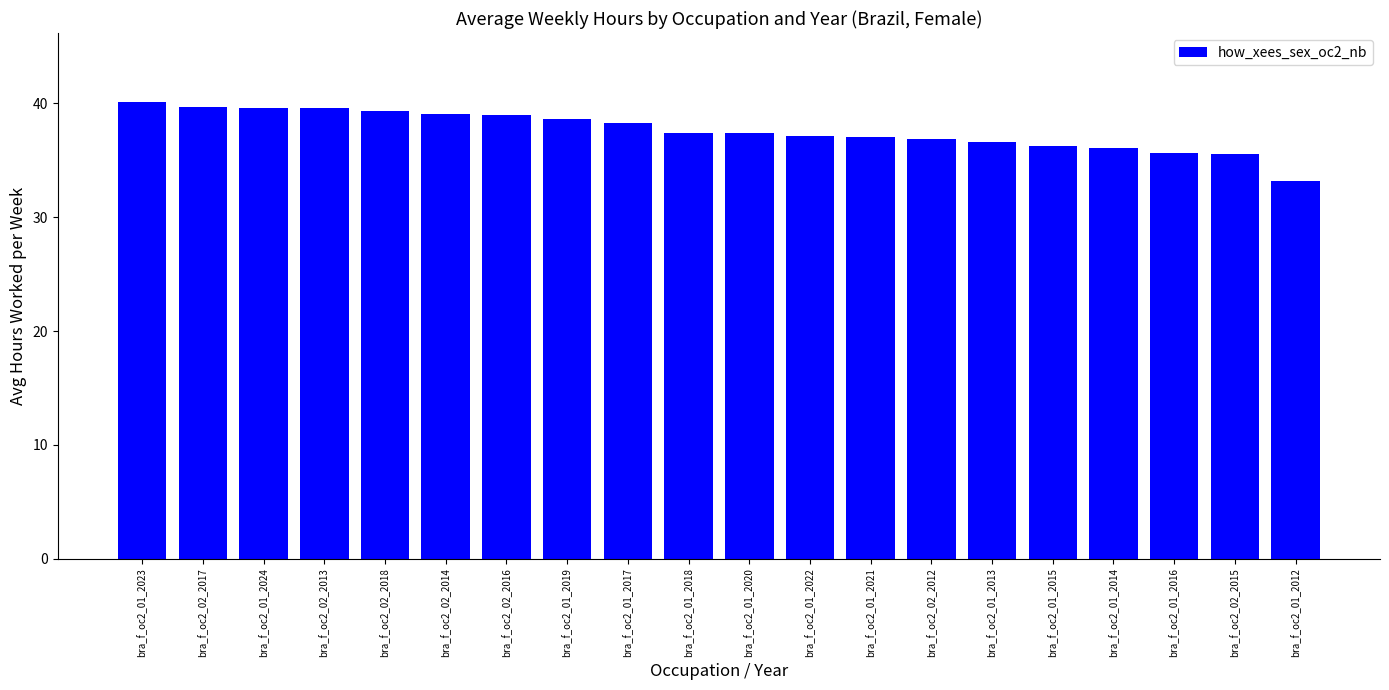

True or false: the data shows 49.1 at bra_f_oc2_01_2022.

False